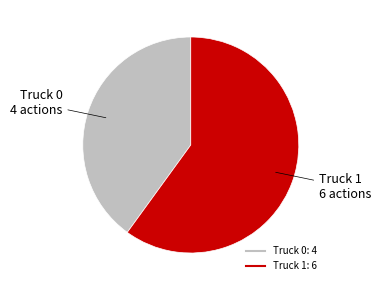

Approximately how many times larger is the value at Truck 0 compared to Truck 1?

0.7